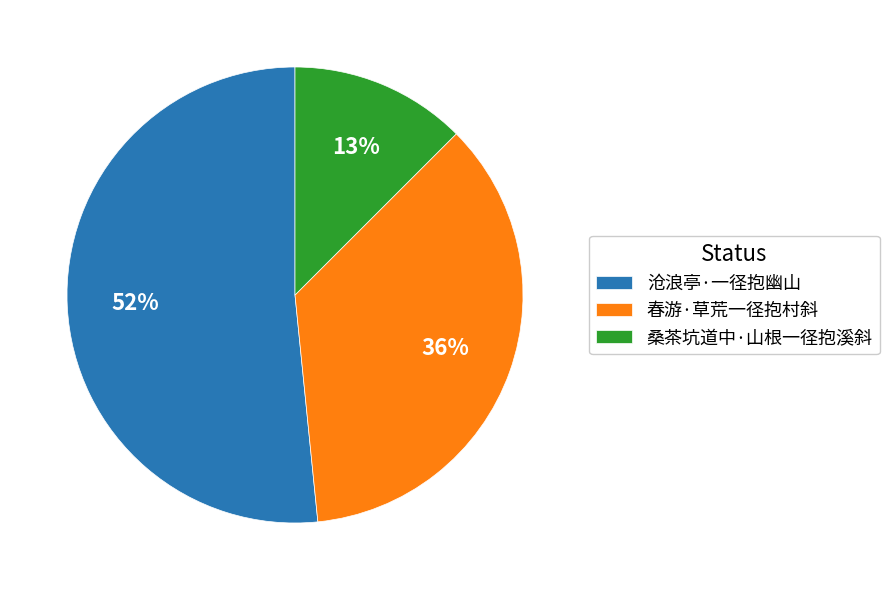

Between 沧浪亭·一径抱幽山 and 桑茶坑道中·山根一径抱溪斜, which is larger?

沧浪亭·一径抱幽山